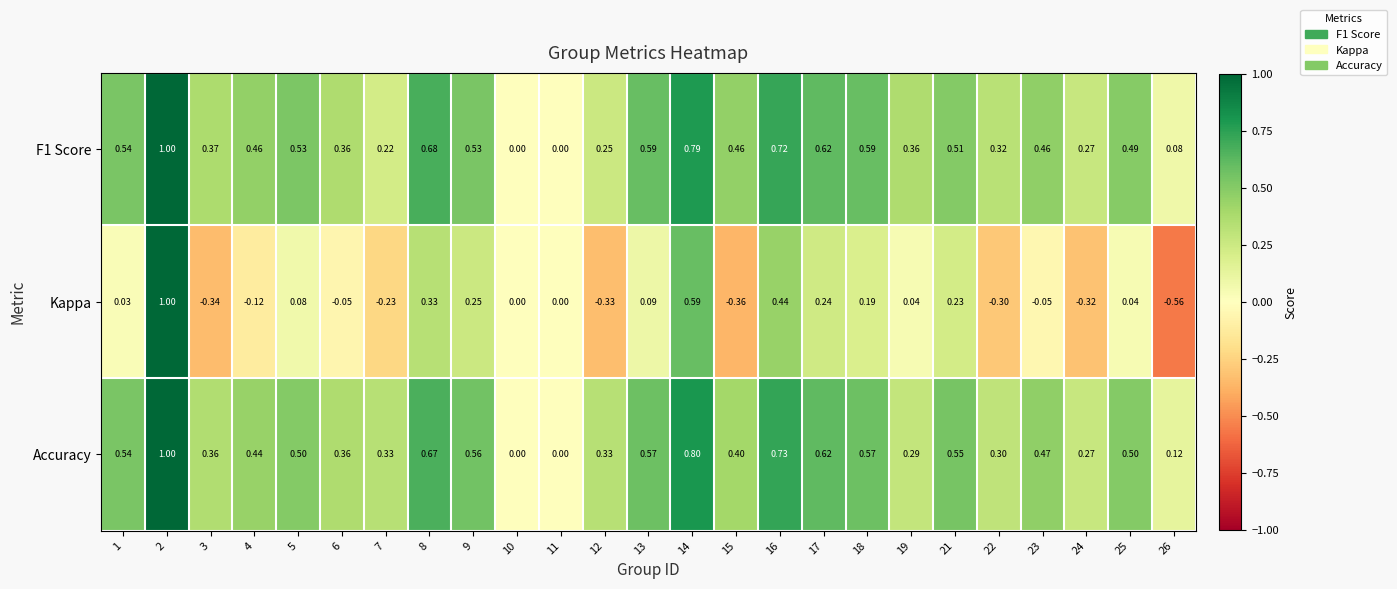

Which series has the widest spread of values?

Kappa